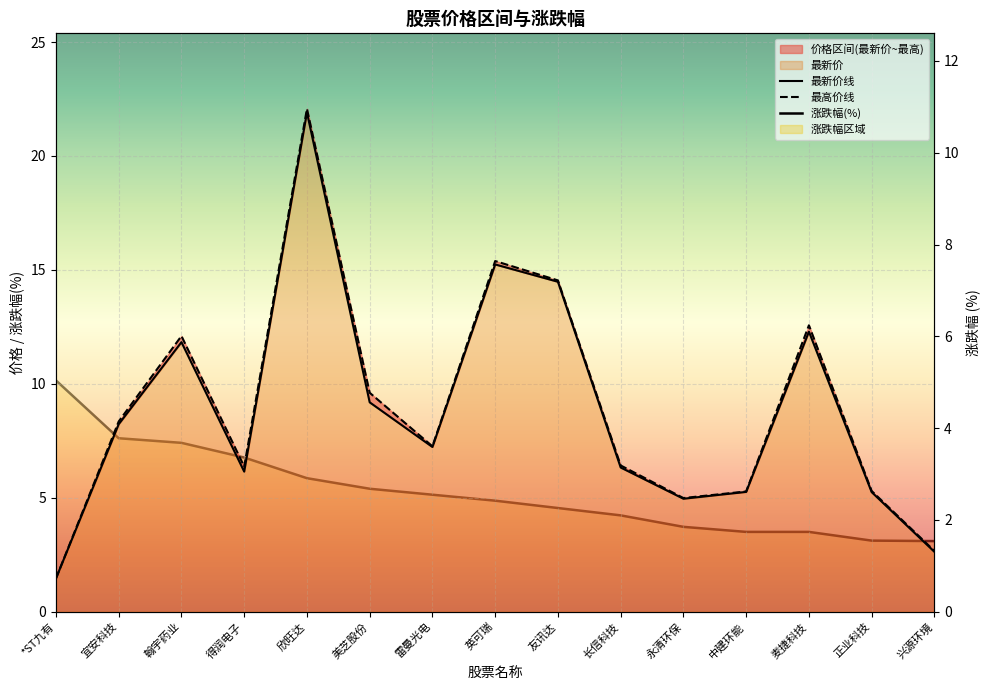

What is the label of the 12th point from the left?

中建环能